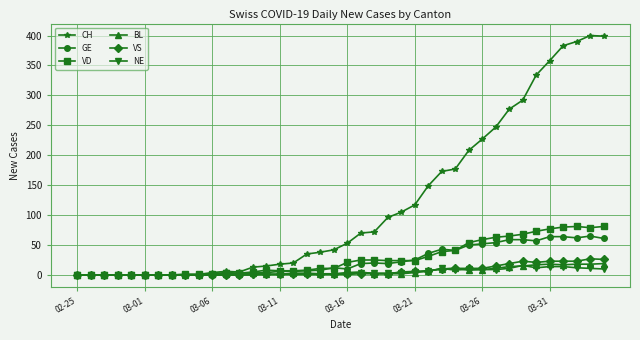

Which series has the largest range (max minus min)?

CH